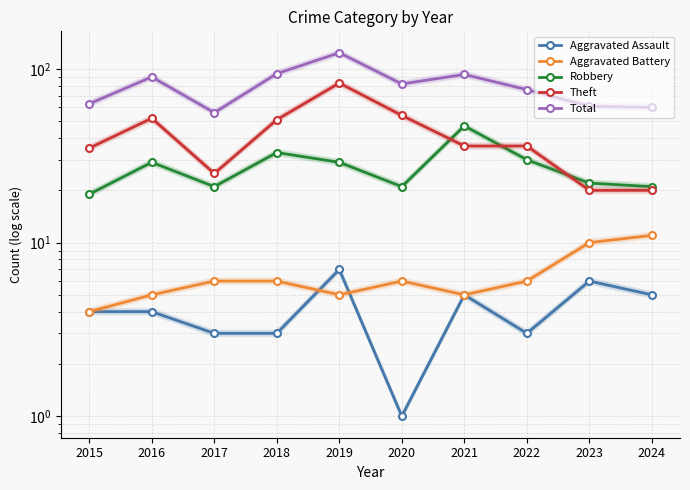

Where is the first local minimum for Aggravated Assault?

2020